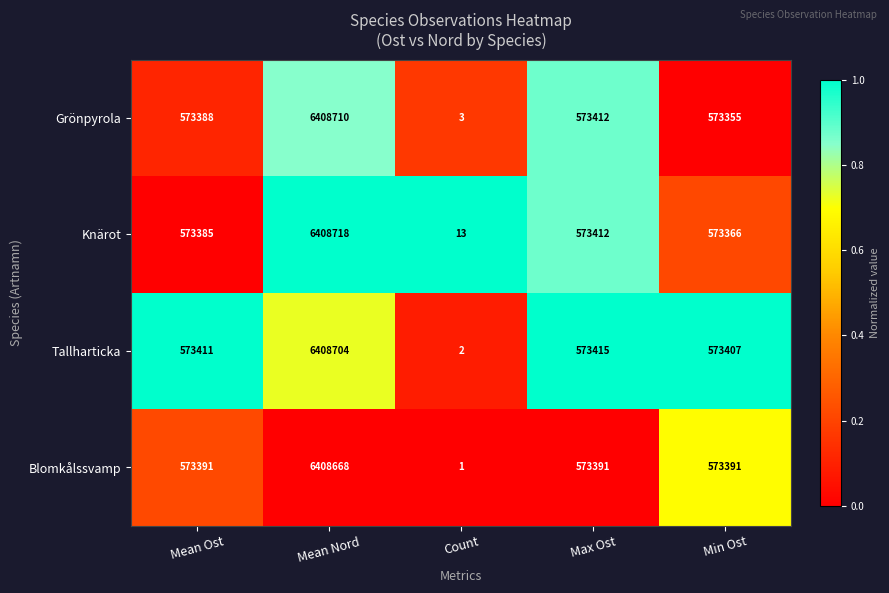

What is the difference between the second highest and minimum values in the Grönpyrola series?

573409